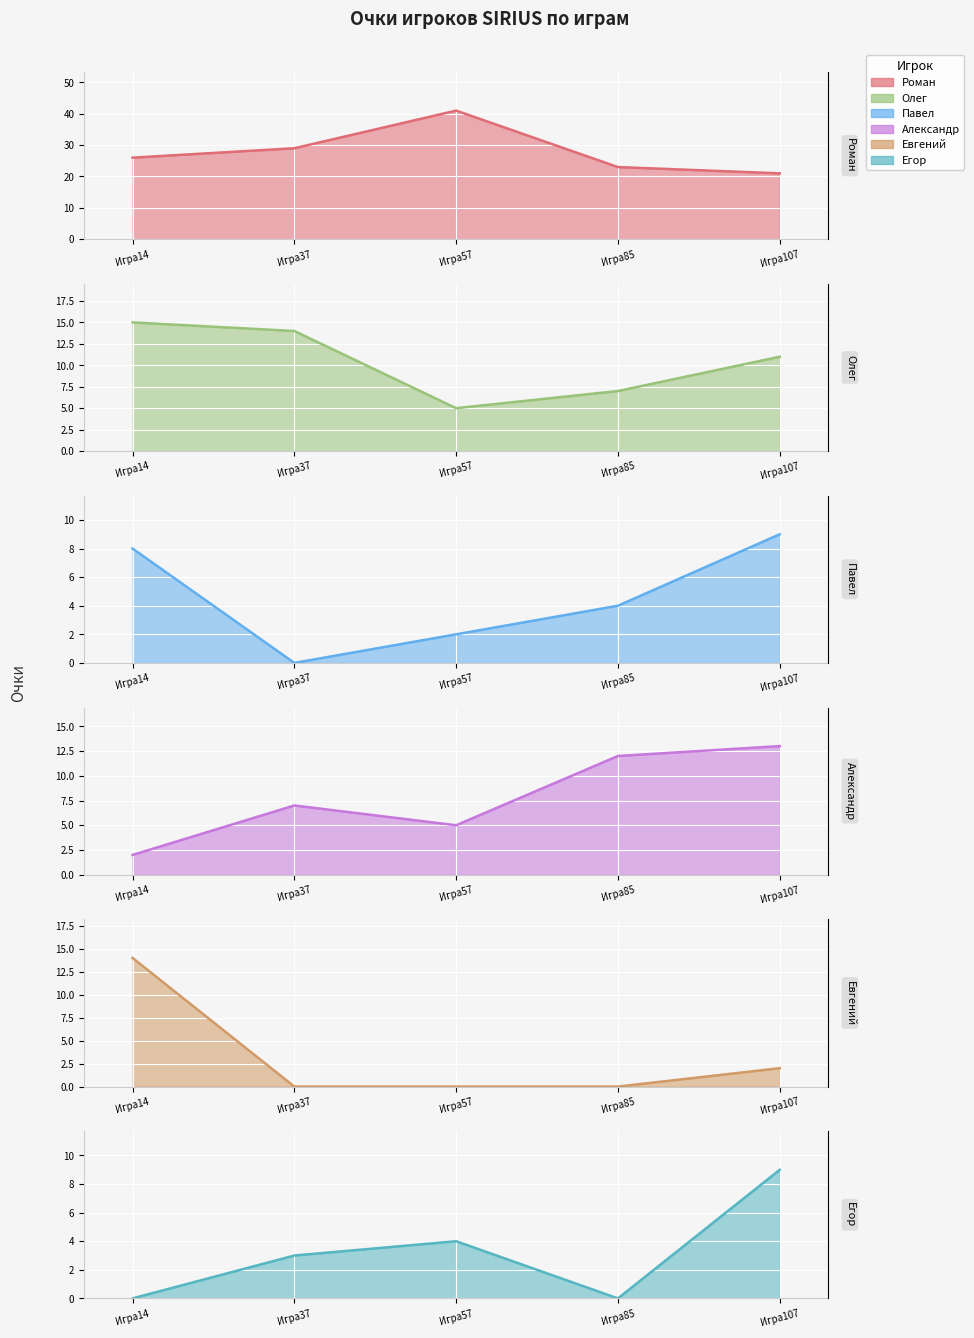

Rank the series by their maximum value, from highest to lowest.

ТУРОВЕЦ Роман, КОВАЛЕНКО Олег, ЧАЙКО Евгений, АКСЮЧИЦ Александр, ГАБРУКОВИЧ Павел, СИКОРСКИЙ Егор